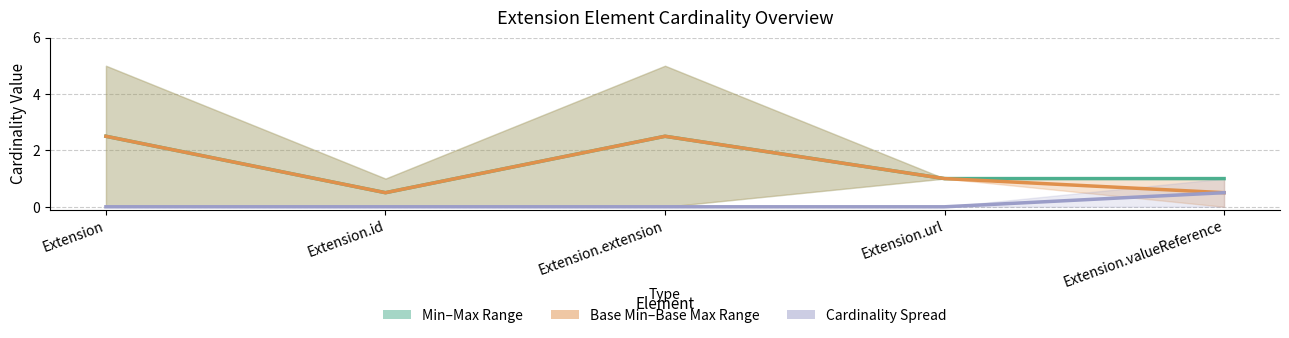

What is the spread (max minus min) of values at Extension.valueReference?

0.5